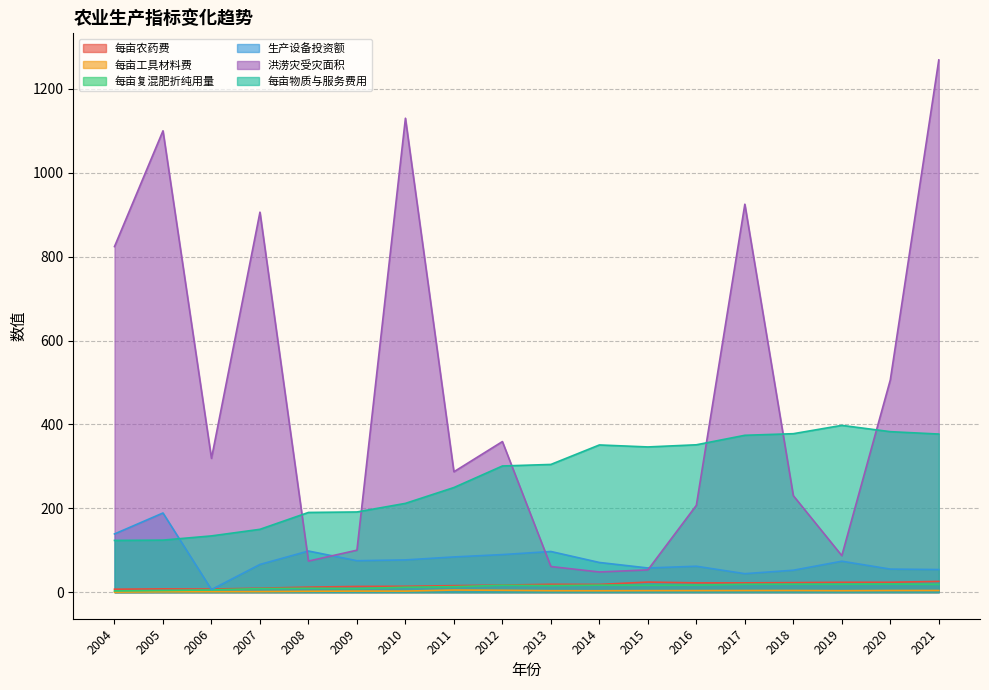

What is the difference between the 每亩农药费 values at 2020 and 2007?

14.1